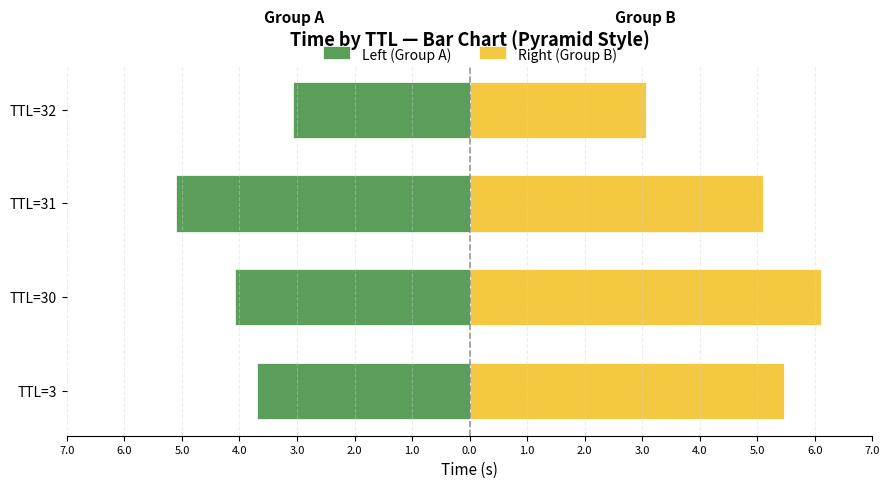

Rank the series at TTL=31 from highest to lowest value.

Right (Group B), Left (Group A)